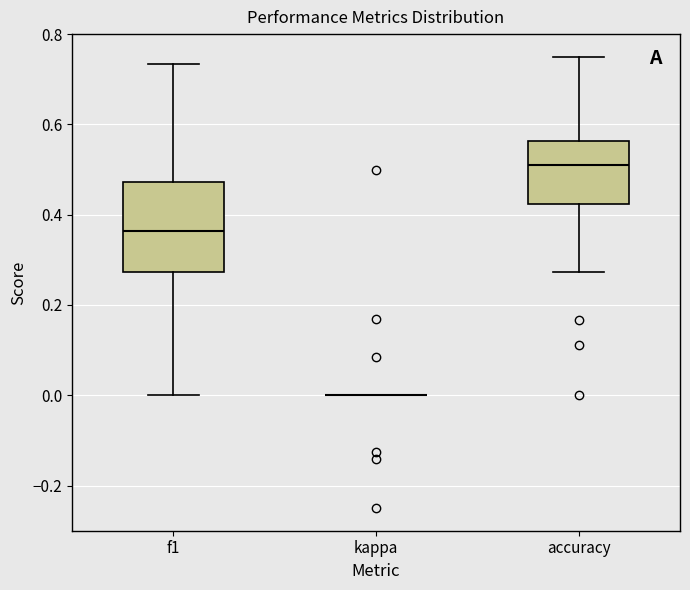

Reading left to right, read every box against the y-axis: the position of its median line, the range the box covers, and the ends of its whiskers. The values are not printed on the chart, so give them approximately, as read against the axis.

f1: median 0.36, box 0.28 to 0.48, whiskers 0.00 to 0.74
kappa: box collapsed to a line at 0.00, whiskers 0.00 to 0.00
accuracy: median 0.52, box 0.42 to 0.56, whiskers 0.28 to 0.76